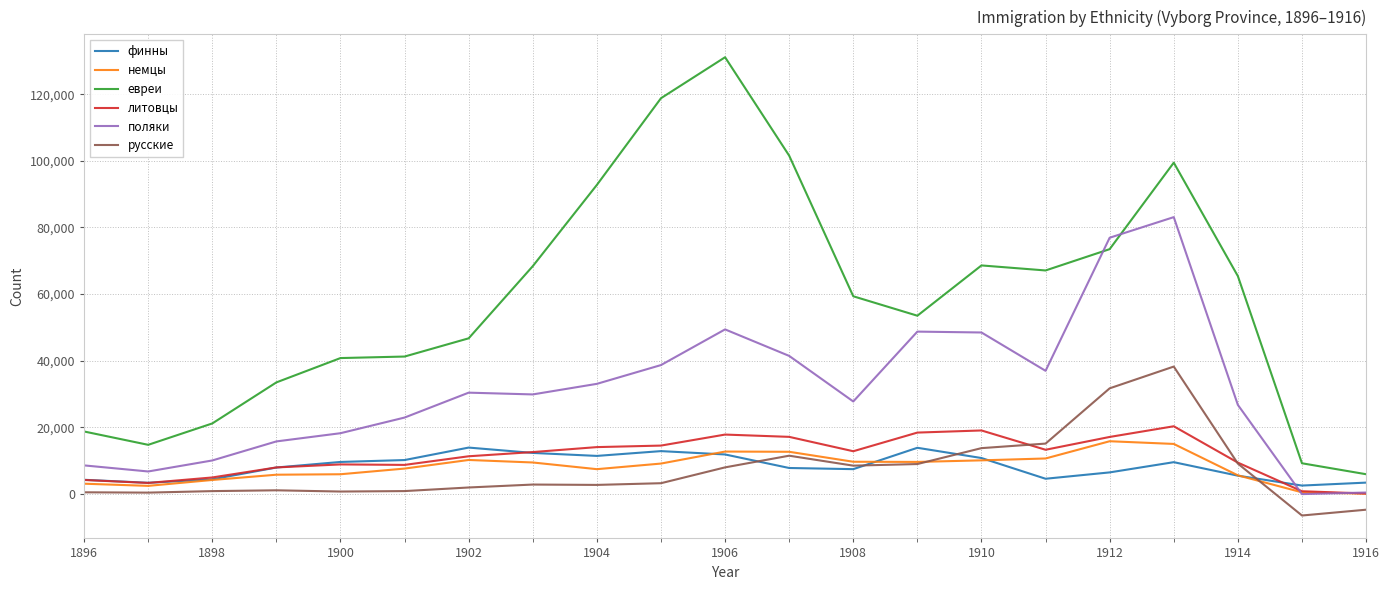

What is the lowest value of the евреи series?

5879.3